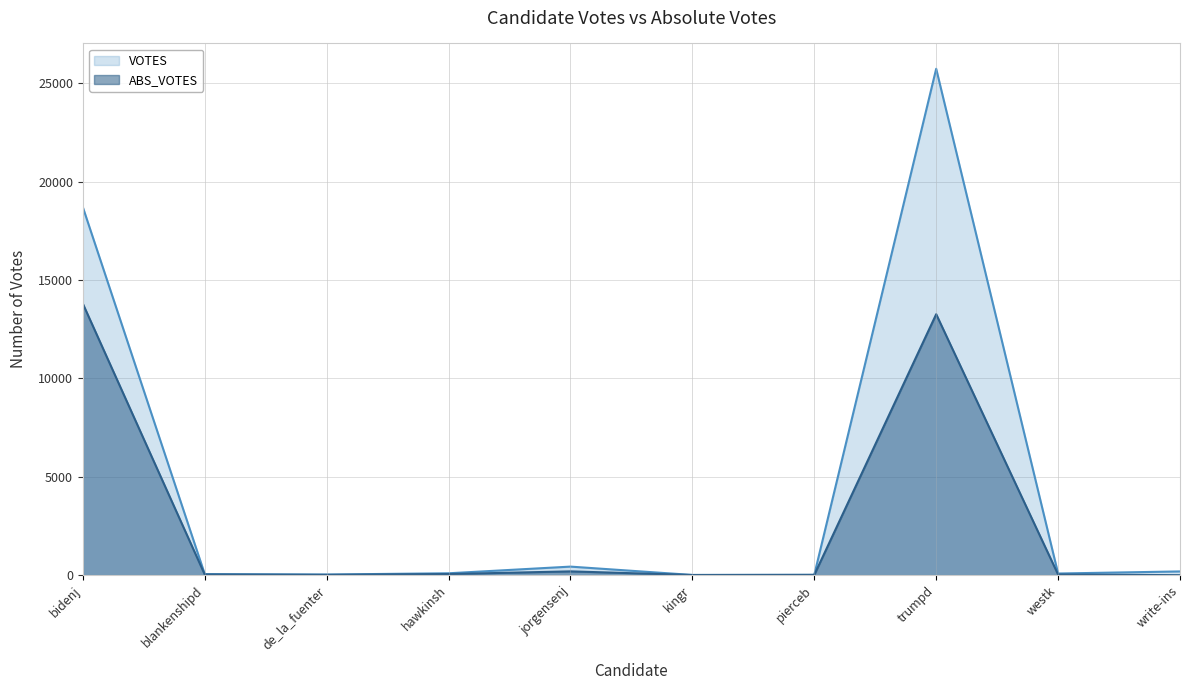

In ABS_VOTES, how many points are lower than both neighbors (excluding endpoints)?

2